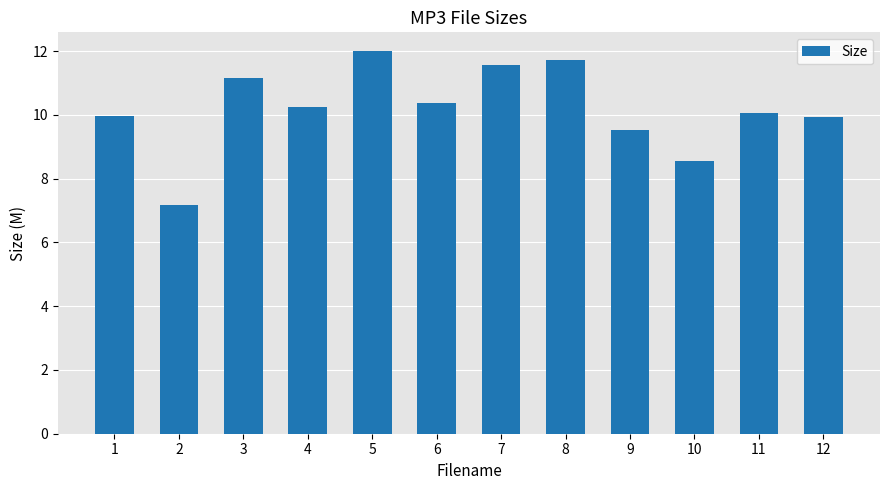

Which has a higher value, 3 or 6?

3